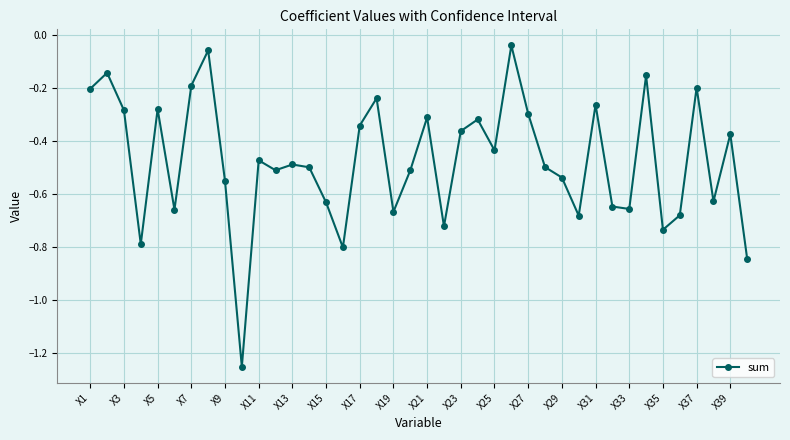

What is the difference between the second highest and minimum values?

1.2